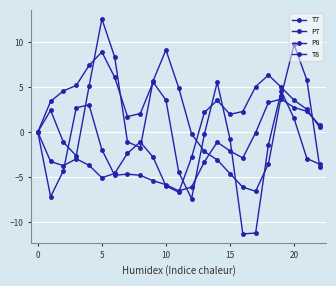

Where does the P7 series first go above -1?

−5